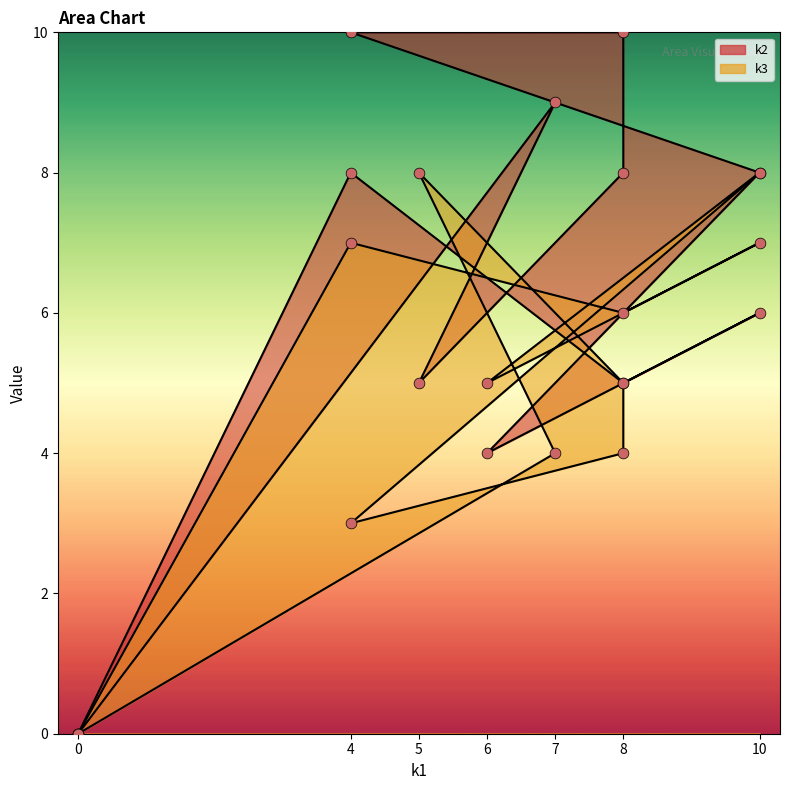

Which series has the largest total across all categories?

k2